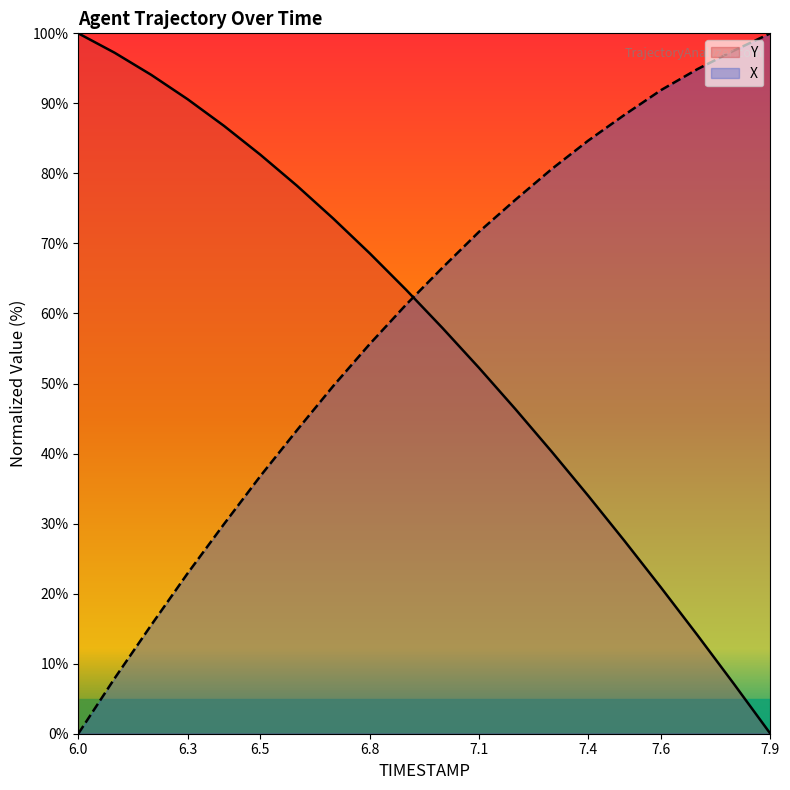

The Y series shows 19.2 at 7.2. True or false?

False